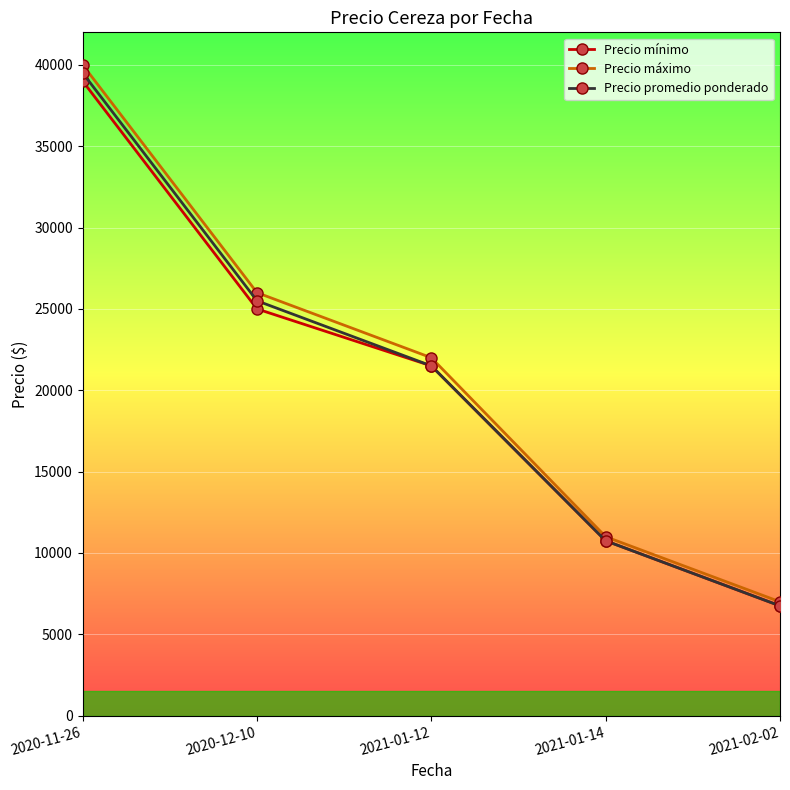

What is the minimum value shown in the chart?

6750